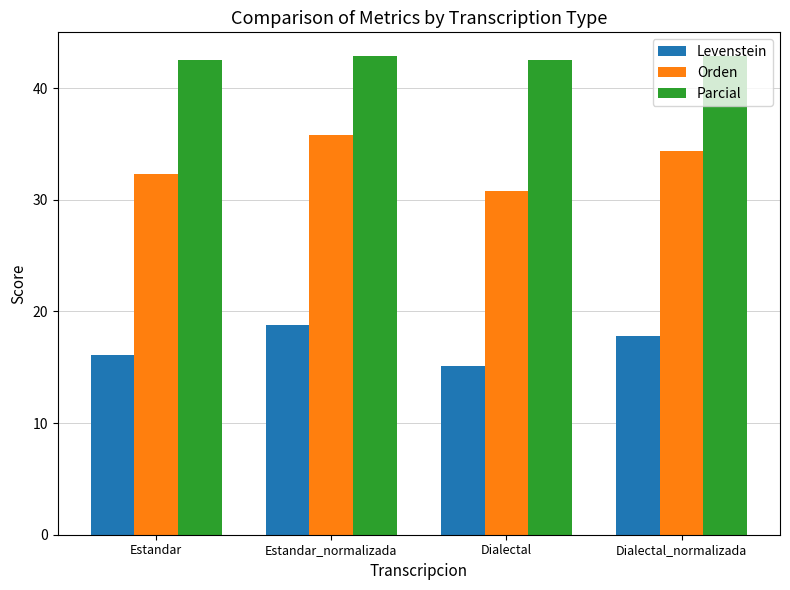

Rank the series by their average value, from lowest to highest.

Levenstein, Orden, Parcial